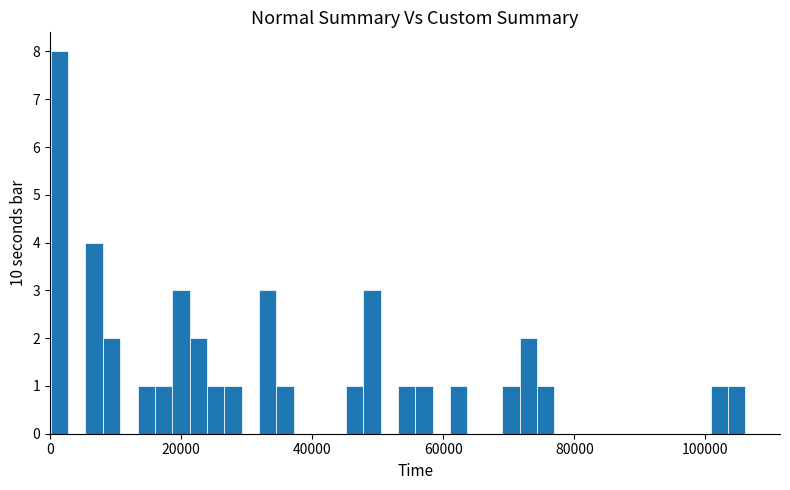

Around what value on the x-axis is the tallest bar? Give the approximate position of its centre, as read against the axis.

2000